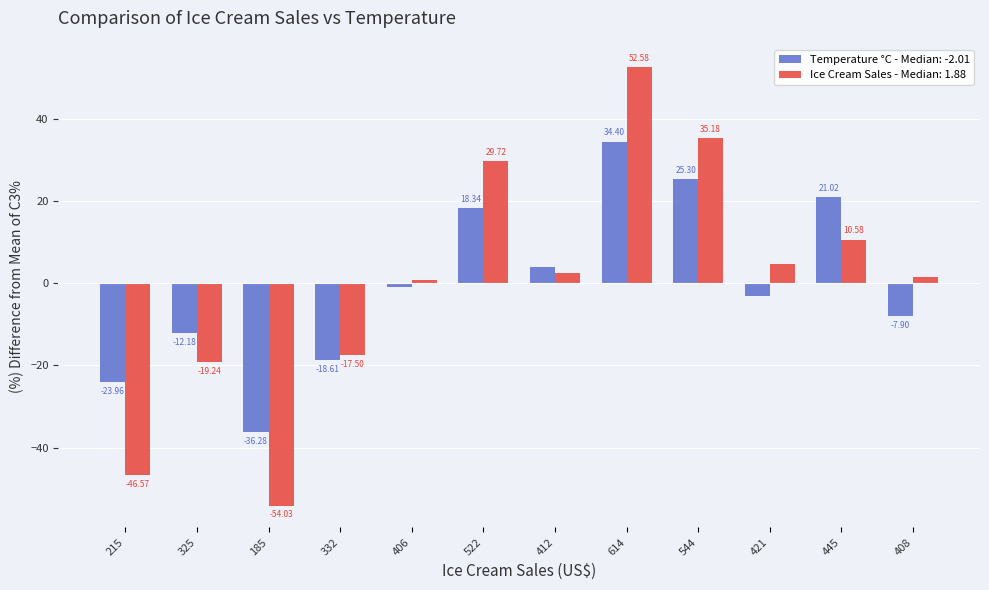

What is the total value across all series at 445?

31.6